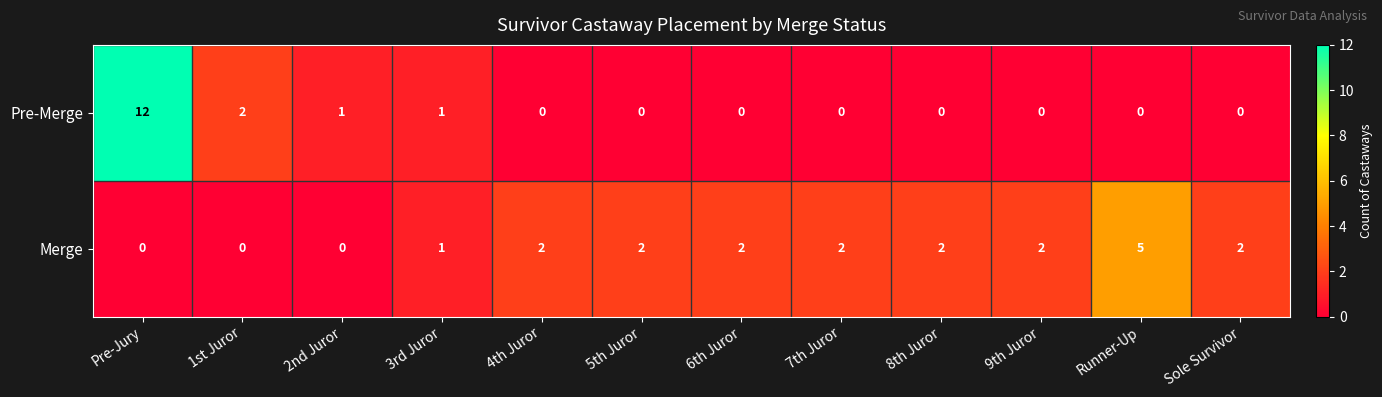

The value of Pre-Merge at Sole Survivor is -8. True or false?

False